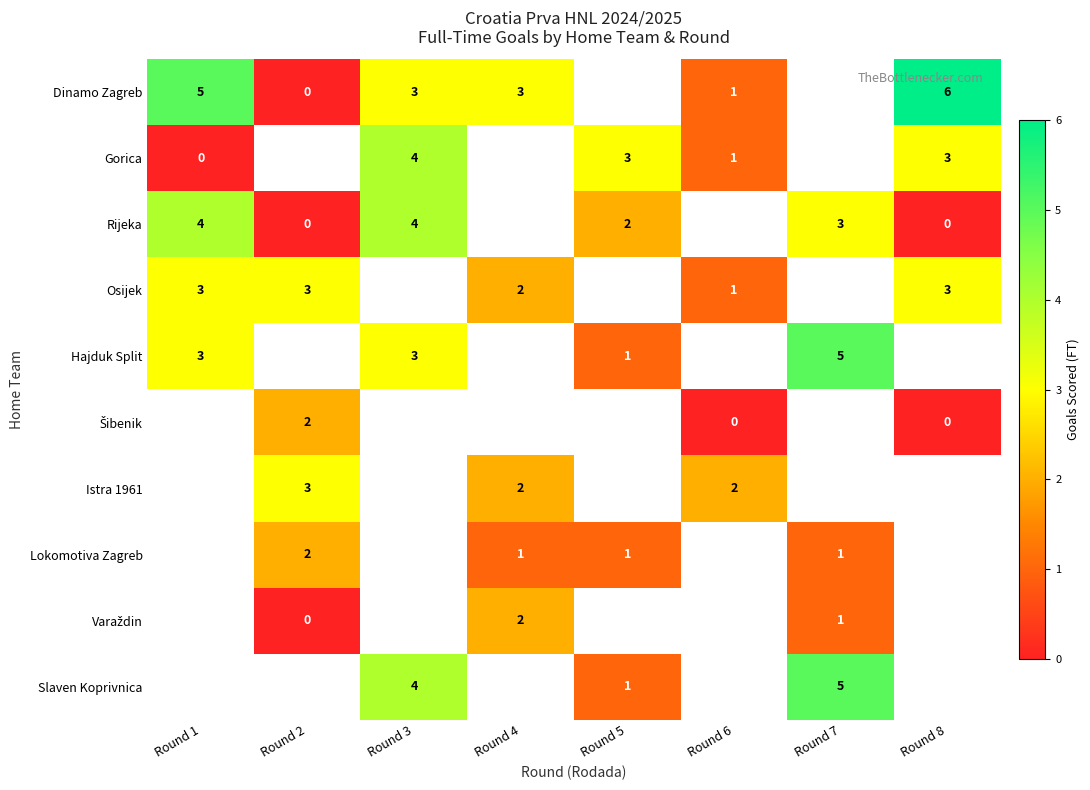

The Osijek series shows 1 at Round 4. True or false?

False